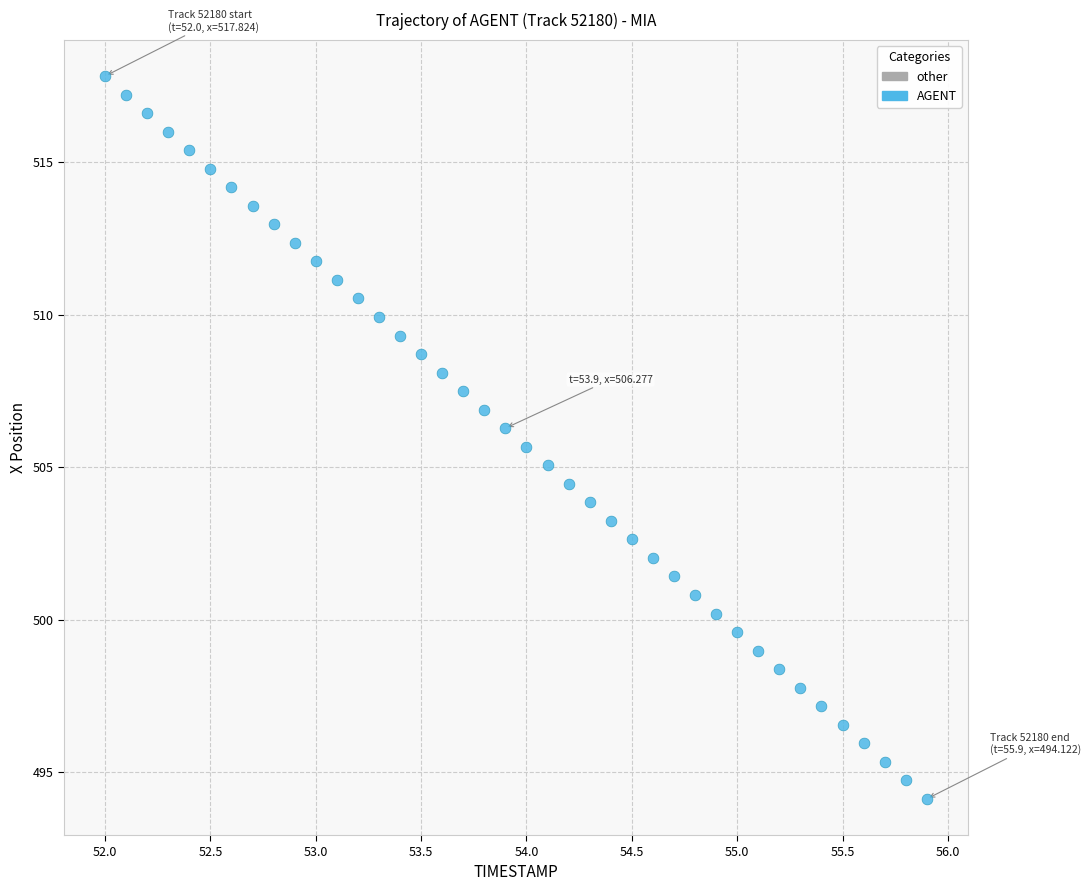

What is the range of X values (max minus min)?

3.9